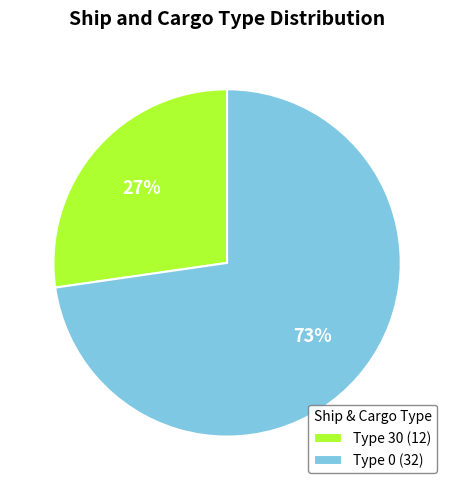

Combined, do Type 0 (32) and Type 30 (12) account for over 50%?

Yes